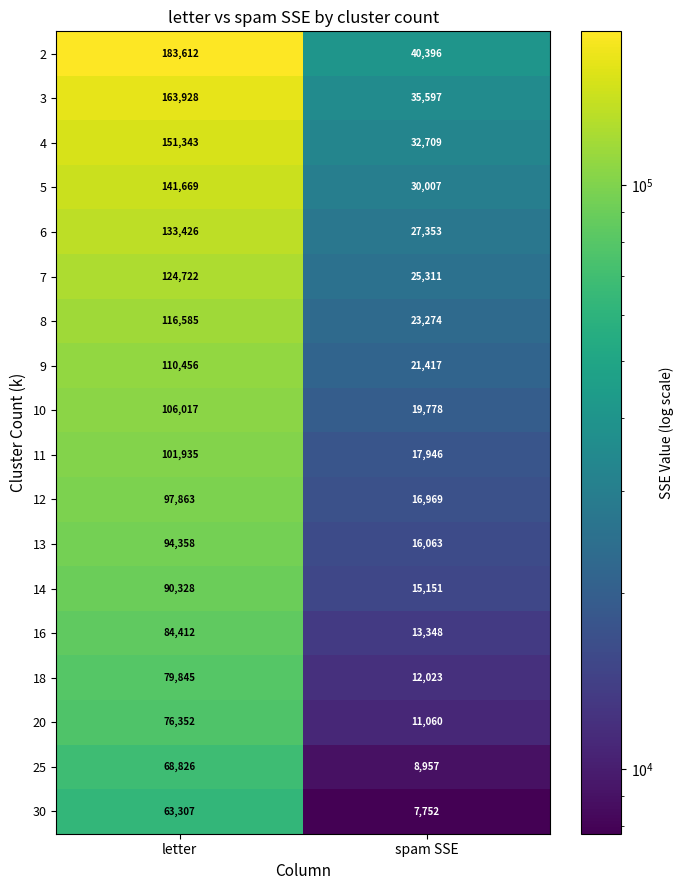

At which category does the chart reach its peak across all series?

letter